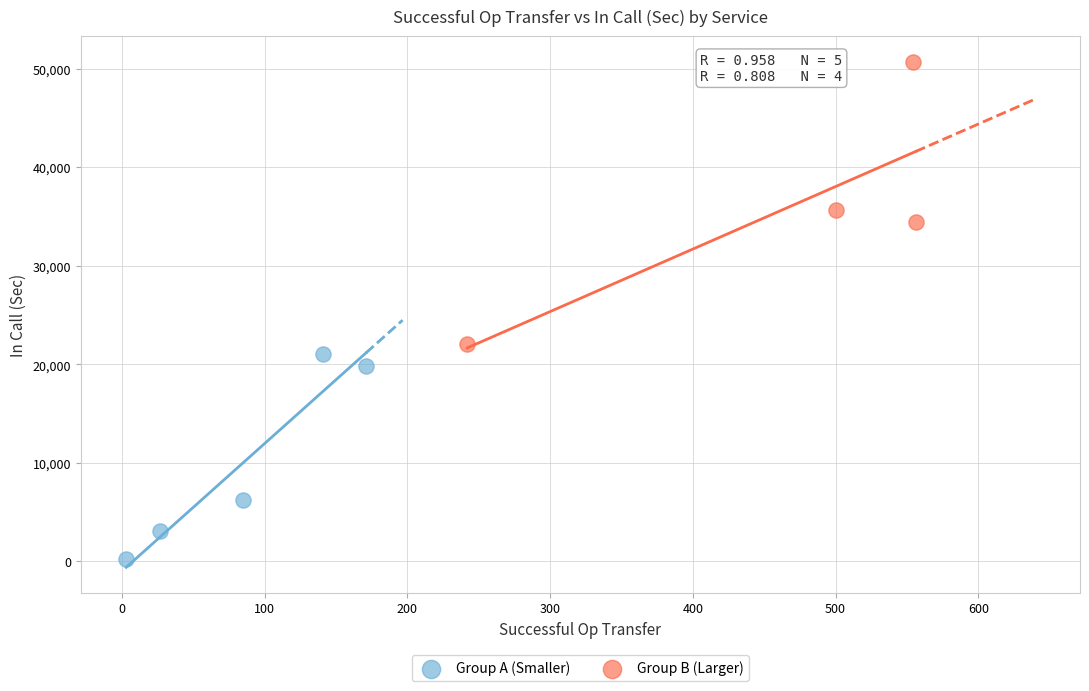

Which series contains the lowest Y value?

Group A (Smaller)